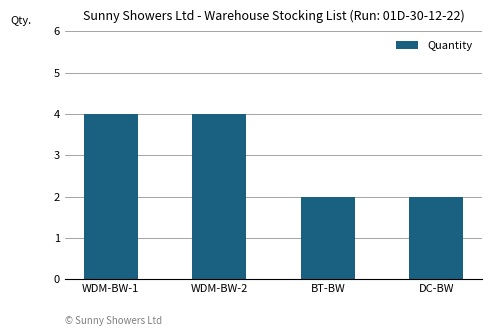

What is the maximum value shown in the chart?

4